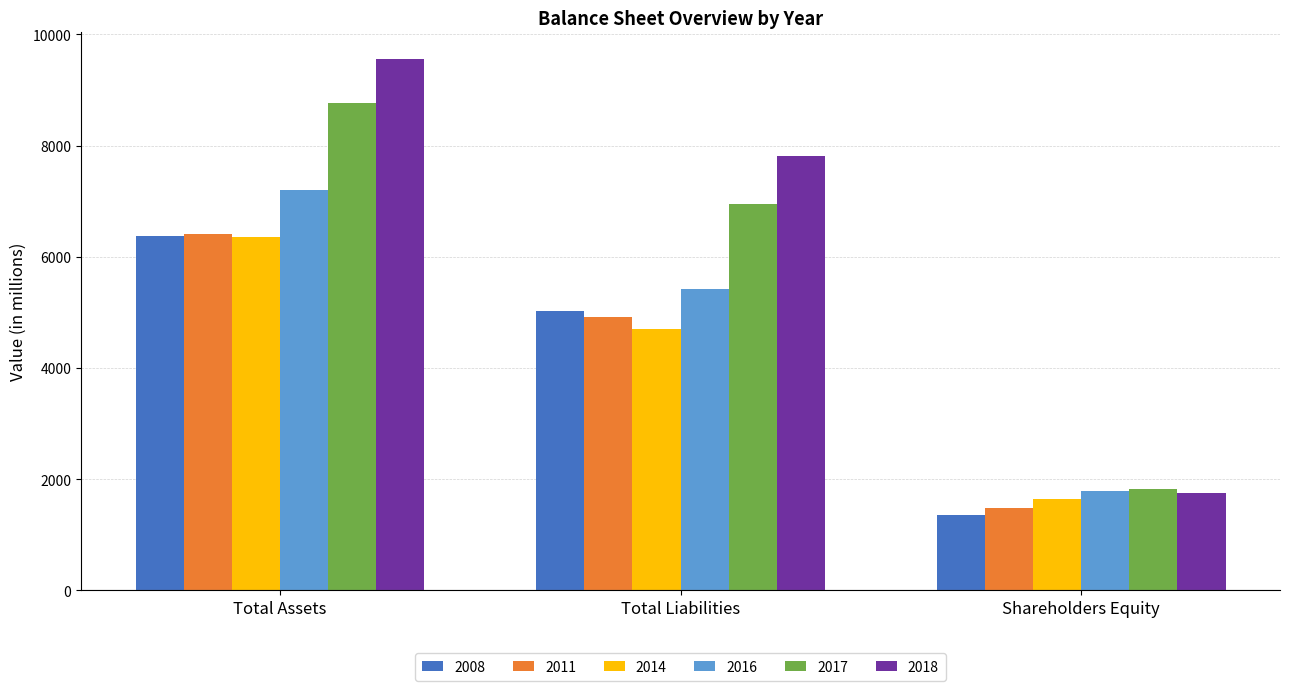

What is the difference between the second highest and minimum values in the 2014 series?

3063